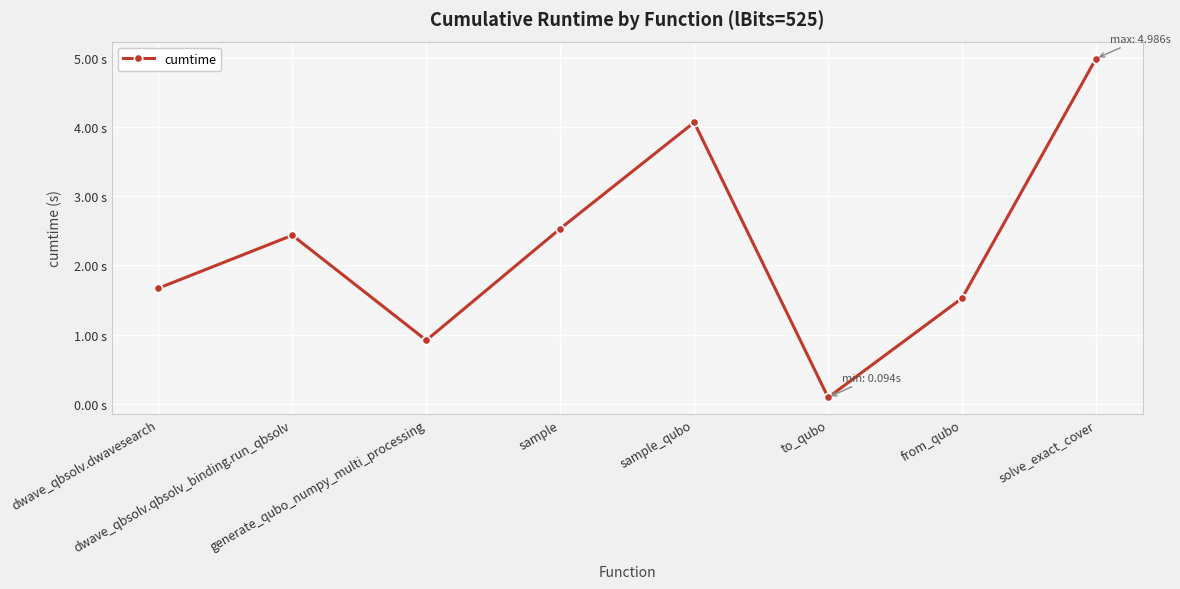

At which label does the data first exceed 2?

dwave_qbsolv.qbsolv_binding.run_qbsolv